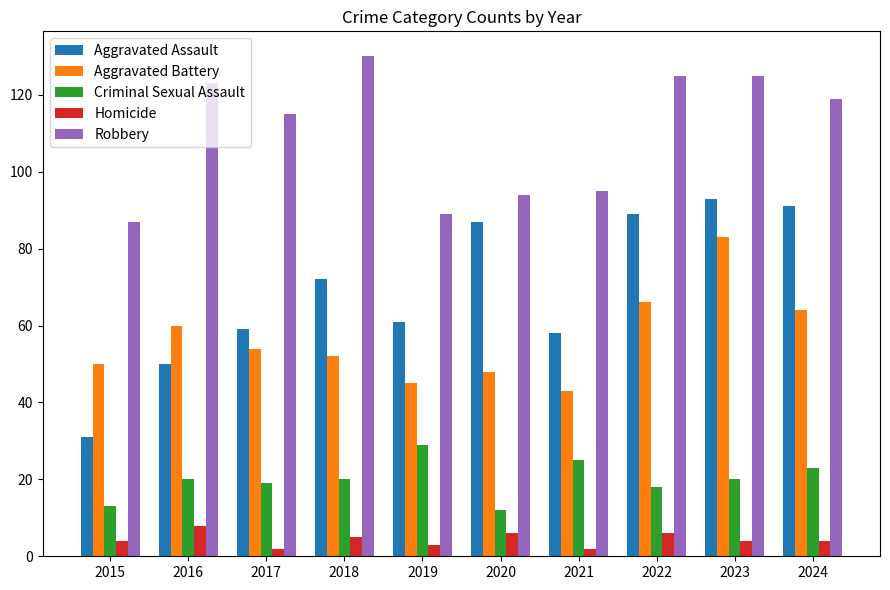

True or false: Aggravated Assault has a value of 109 at 2018.

False